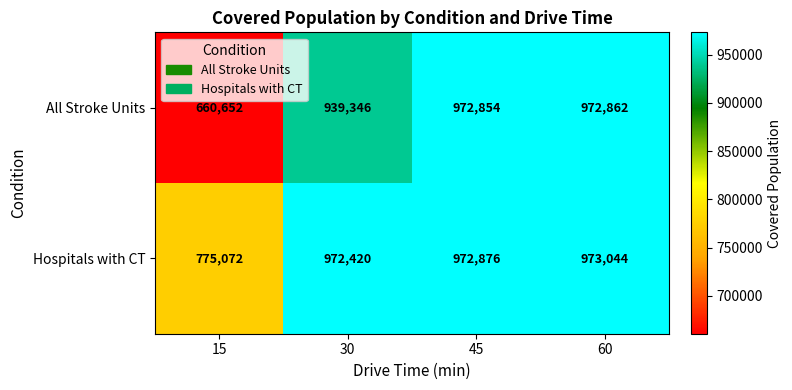

At which label is All Stroke Units closest to 816757?

30